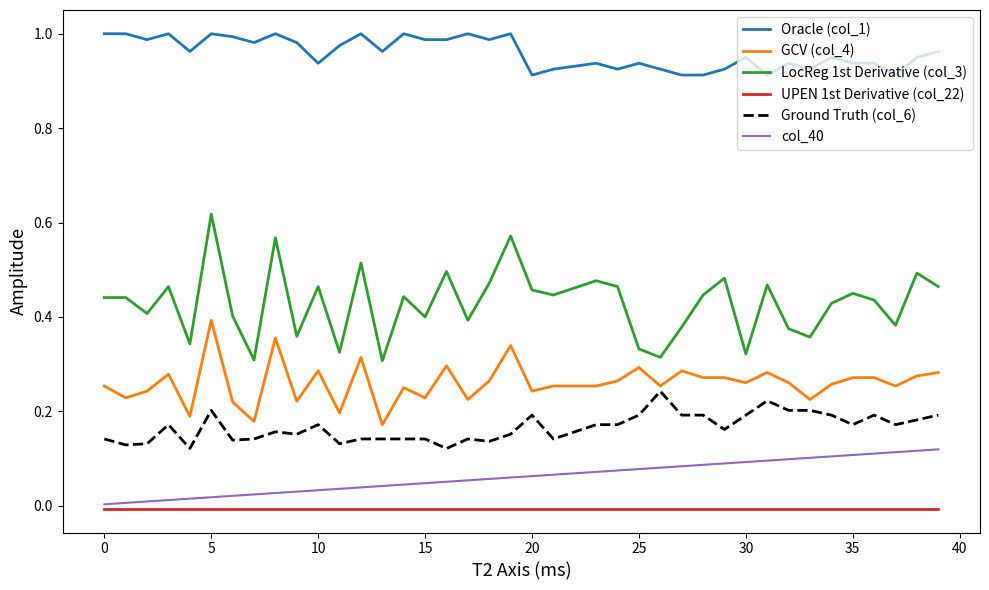

At how many categories does at least one series exceed 0?

40